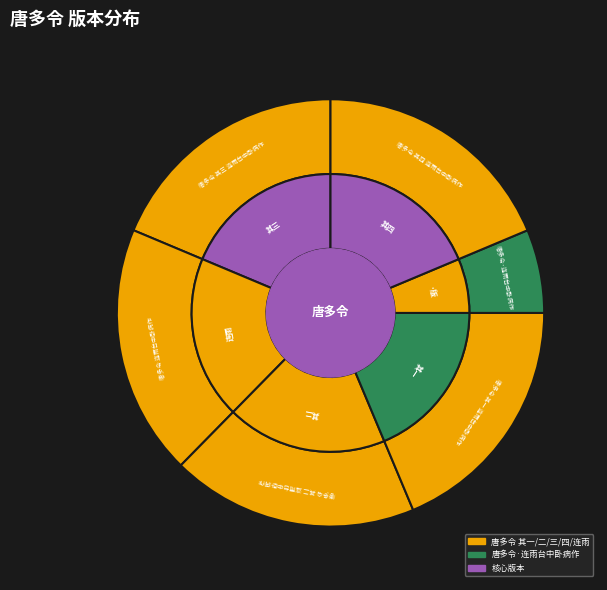

Does any single category account for the majority?

No